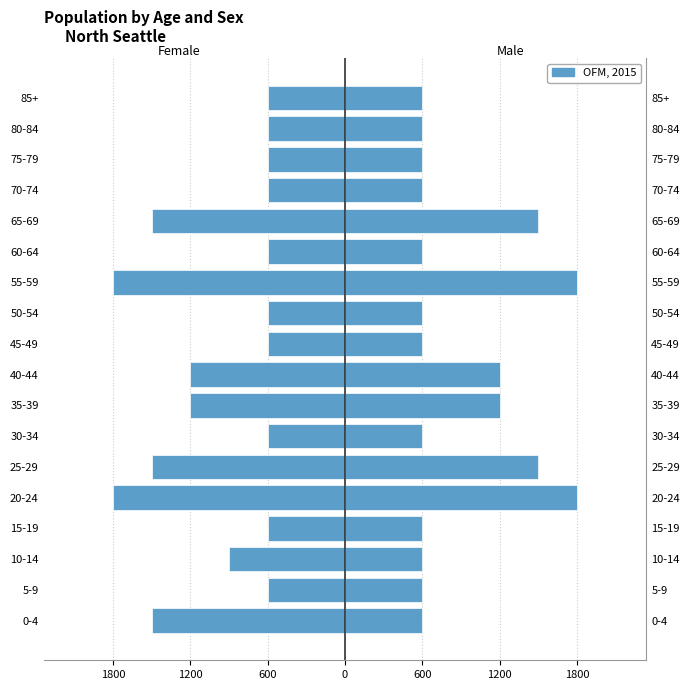

Count the number of categories in the chart.

18